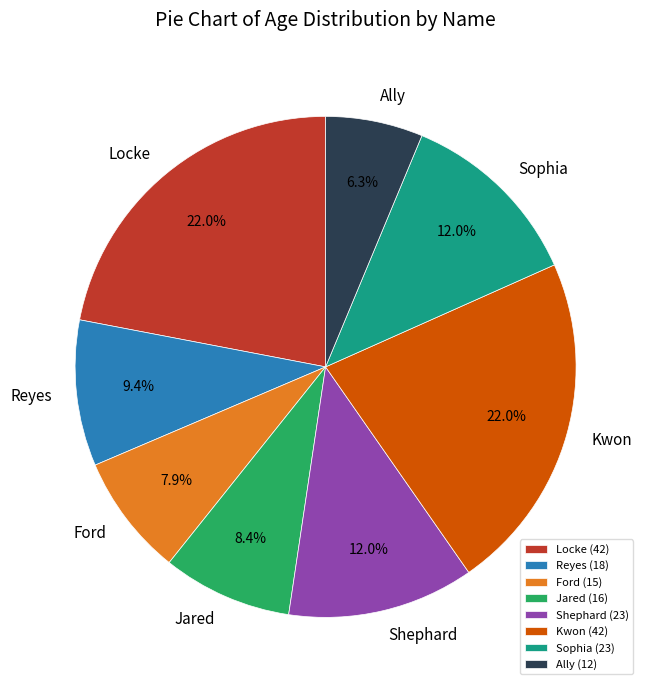

To the nearest percent, what is the difference between the largest and smallest slice percentages?

16%